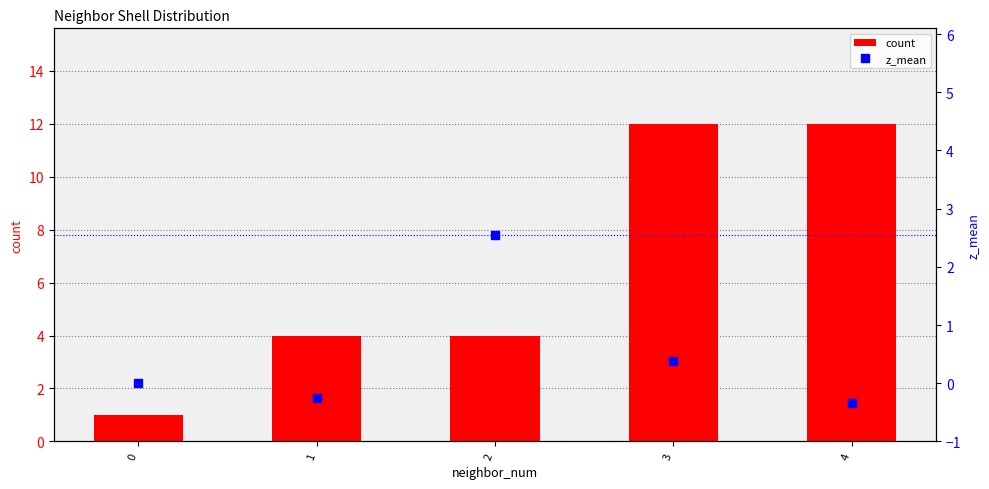

What is the maximum value for count?

12